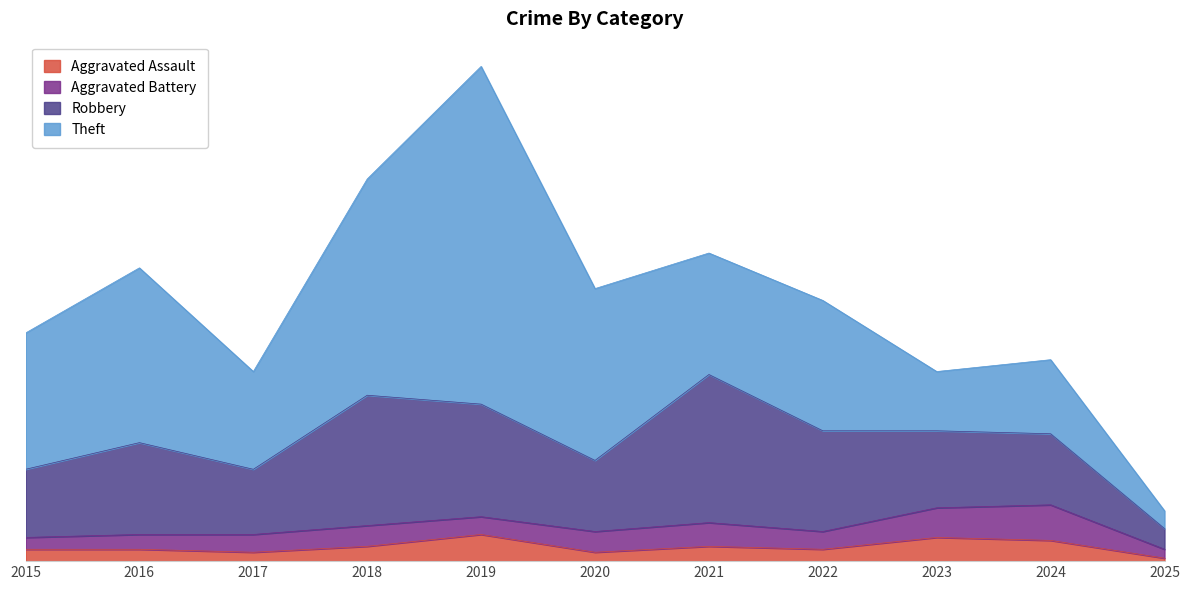

What are all the series names shown in the legend?

Aggravated Assault, Aggravated Battery, Robbery, Theft